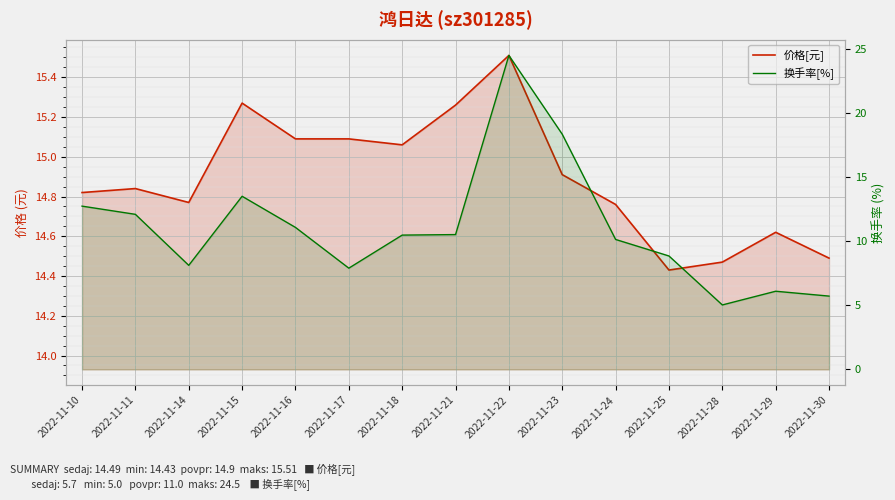

Does the chart display data point markers on the line(s)?

No